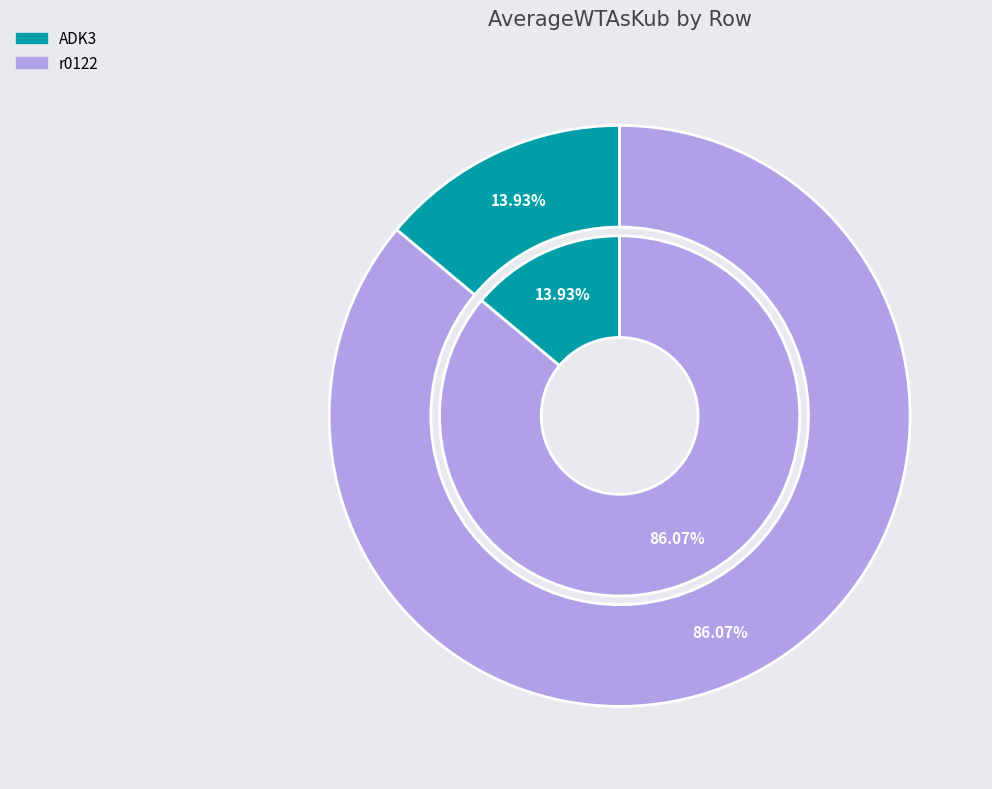

Rank the categories by value from highest to lowest.

r0122, ADK3